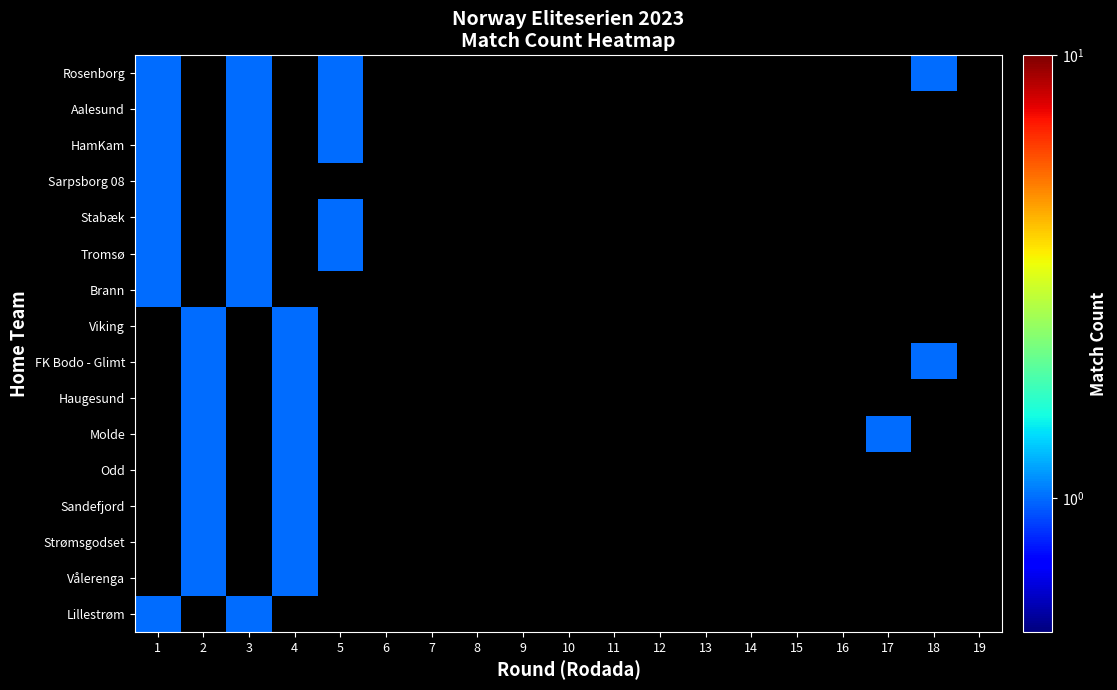

Which series has the widest spread of values?

Lillestrøm